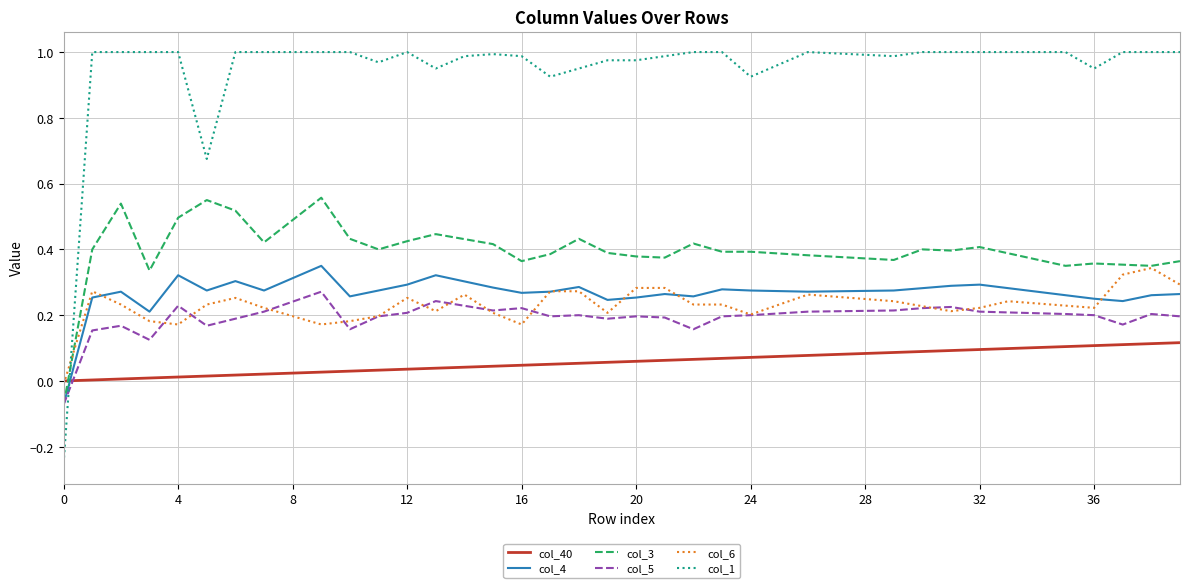

Which series has the largest total across all categories?

col_1